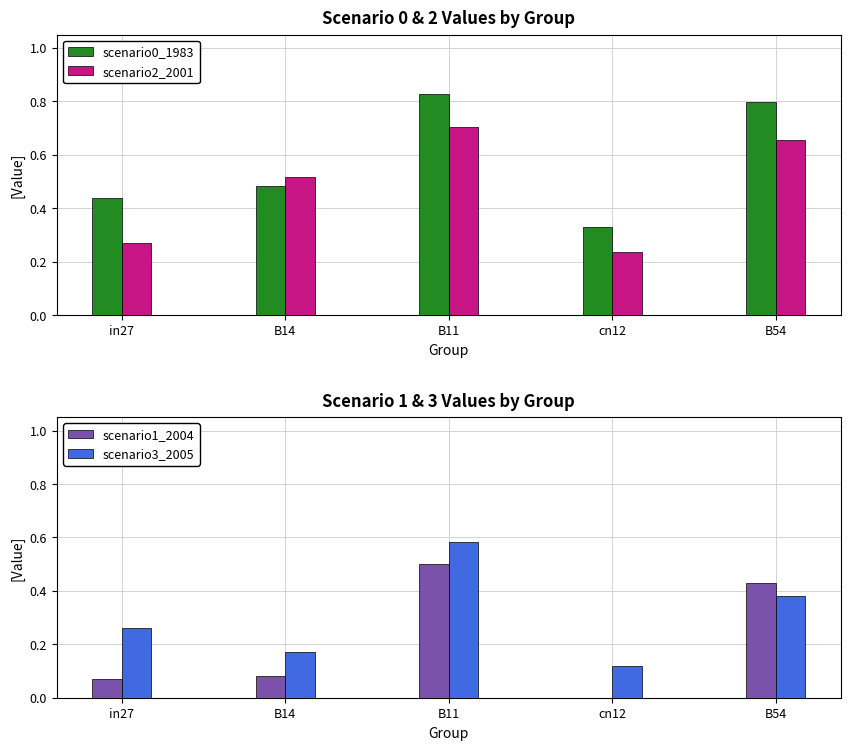

At in27, list the series in order from smallest to largest.

scenario1_2004, scenario3_2005, scenario2_2001, scenario0_1983